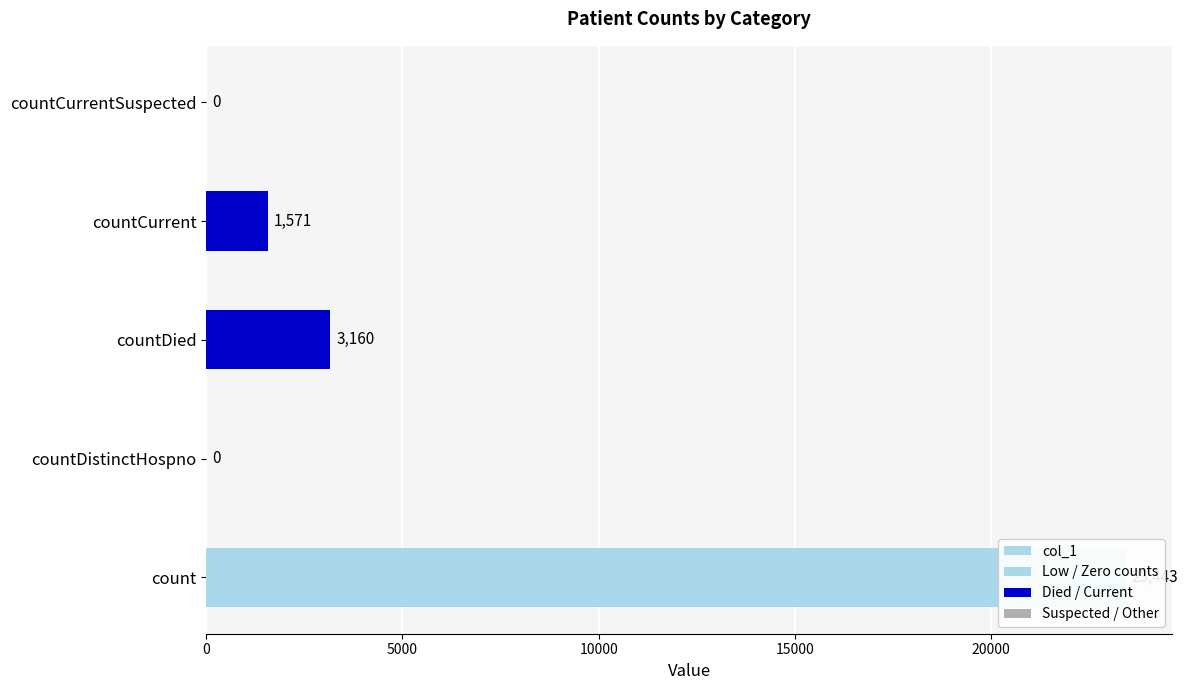

Count the number of categories in the chart.

5